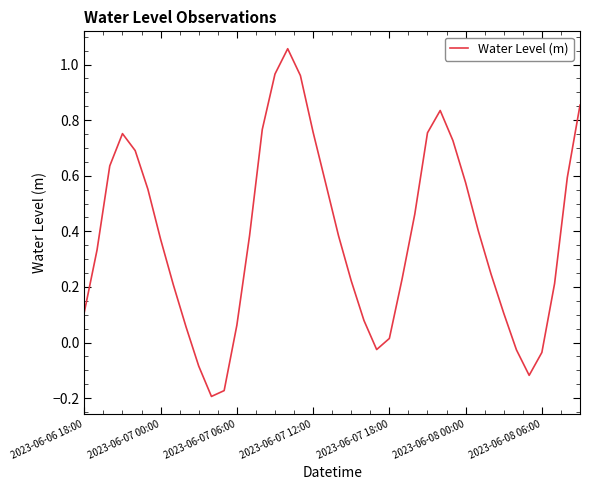

What is the difference between the maximum and minimum values?

1.3